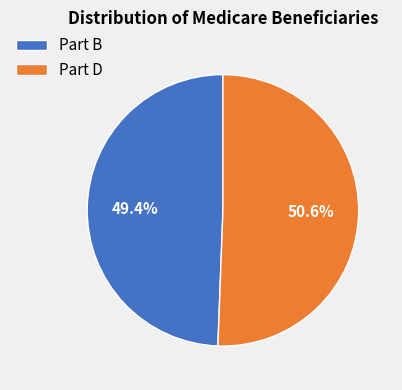

Combined, what portion of the pie is Part D and Part B?

100.0%